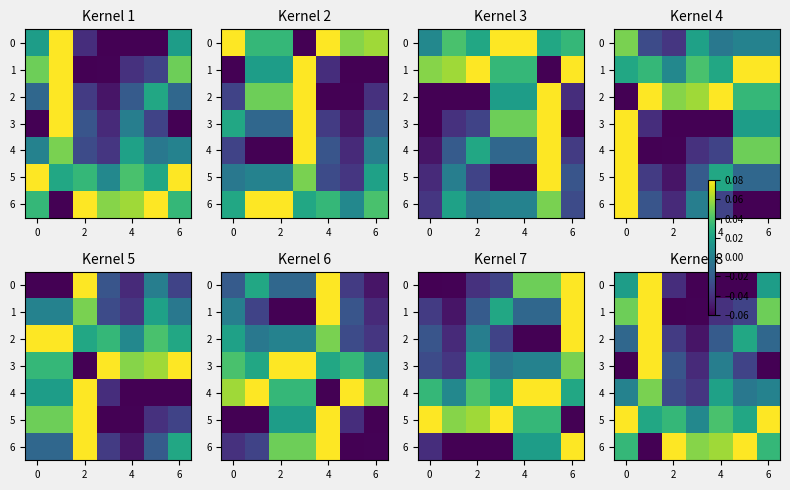

How many data points in 6 are less than 0?

1